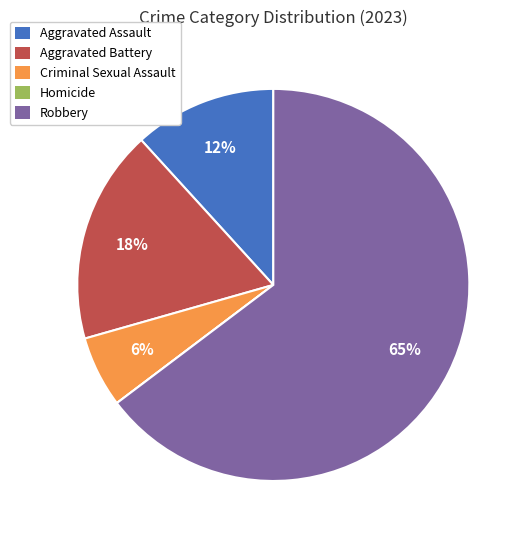

Is it true that Robbery is 65% of the pie?

True